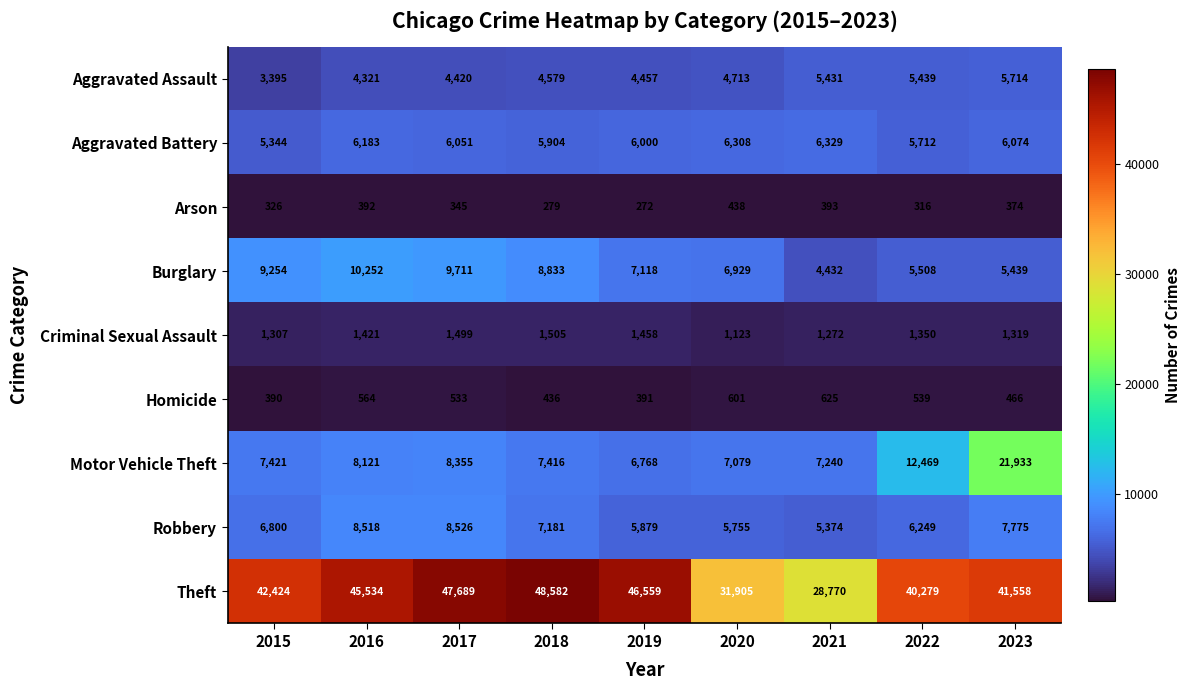

True or false: Homicide has a value of 601 at 2020.

True